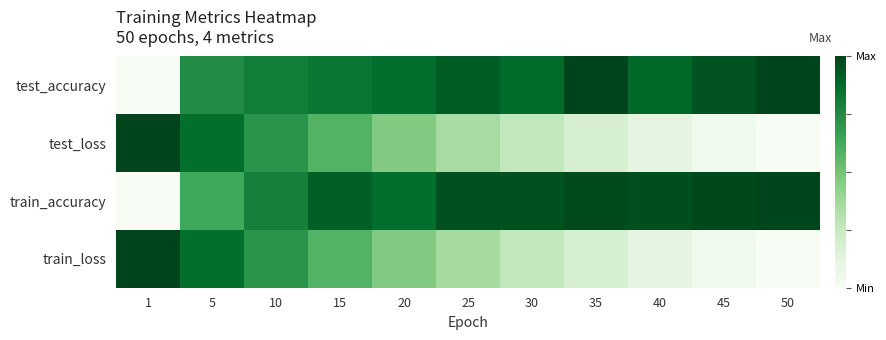

How many distinct data groups are displayed?

4